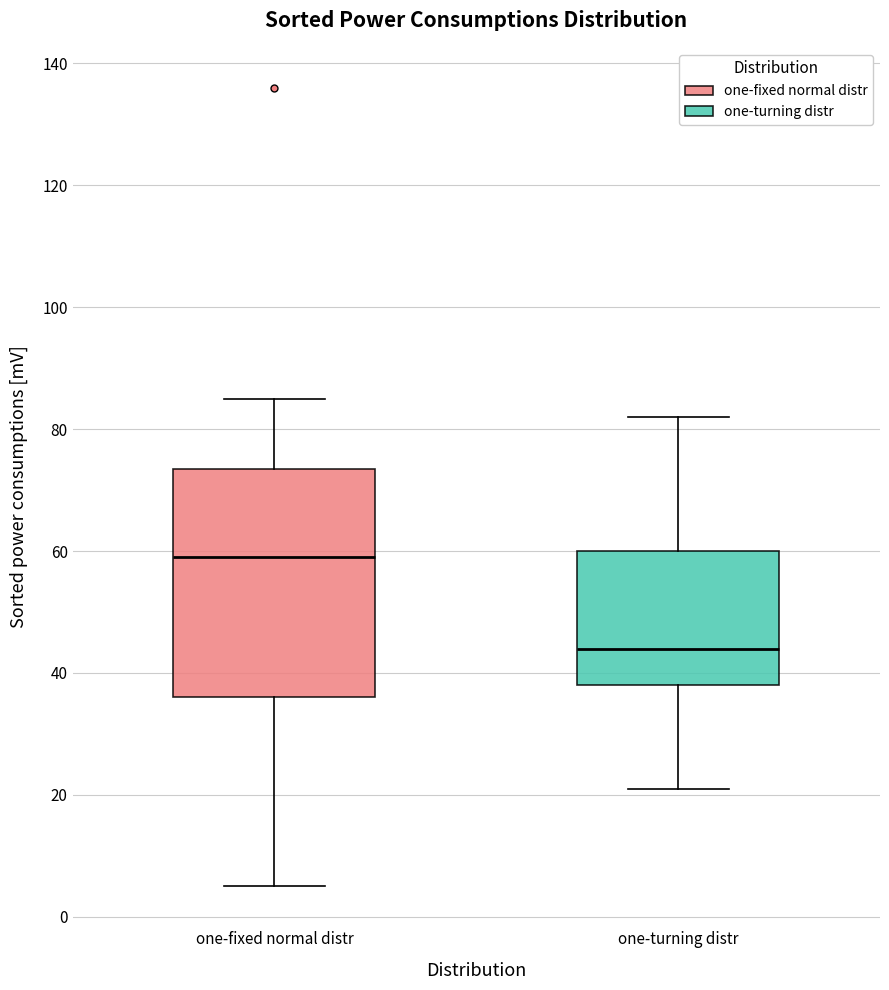

Which box is the tallest, from its lower edge to its upper edge?

one-fixed normal distr